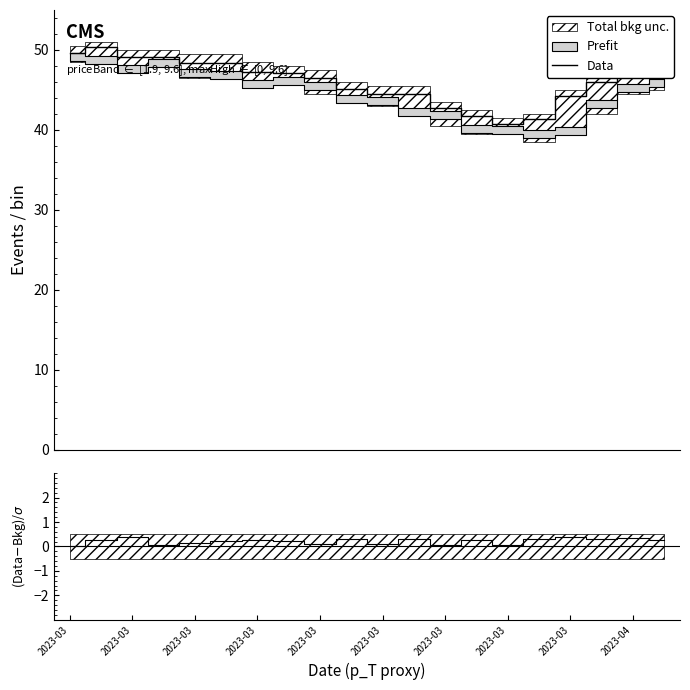

How many lines are shown in the chart?

2